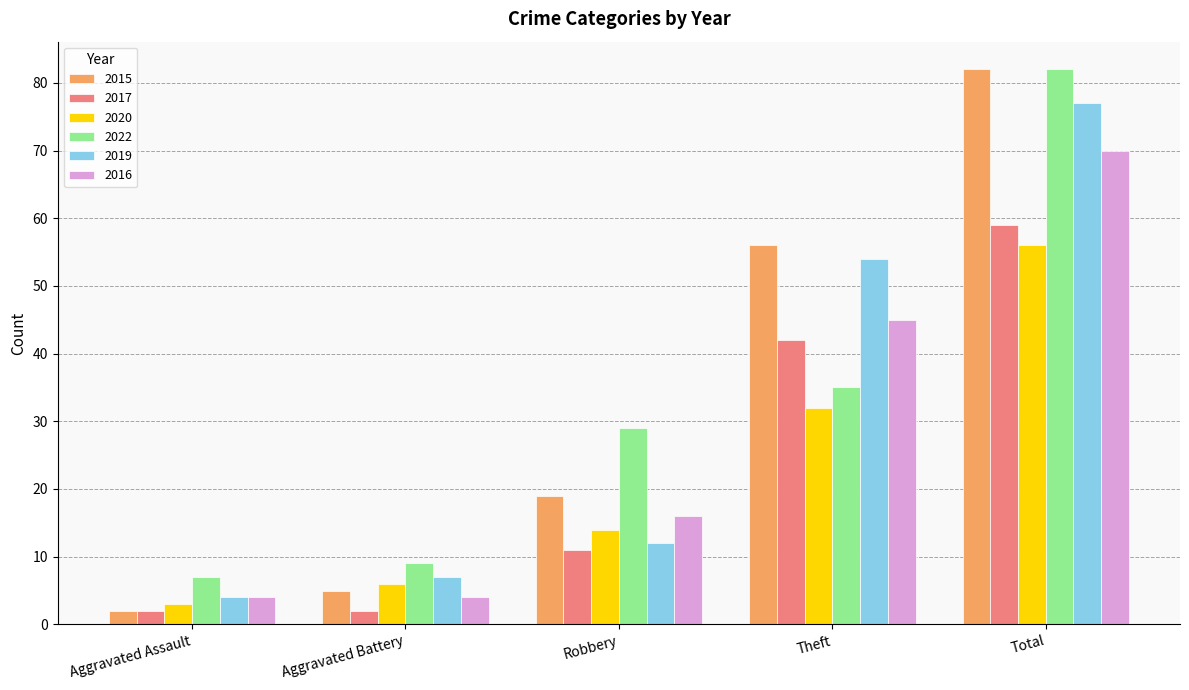

Is the value of 2019 at Aggravated Battery greater than the value of 2015 at Theft?

No